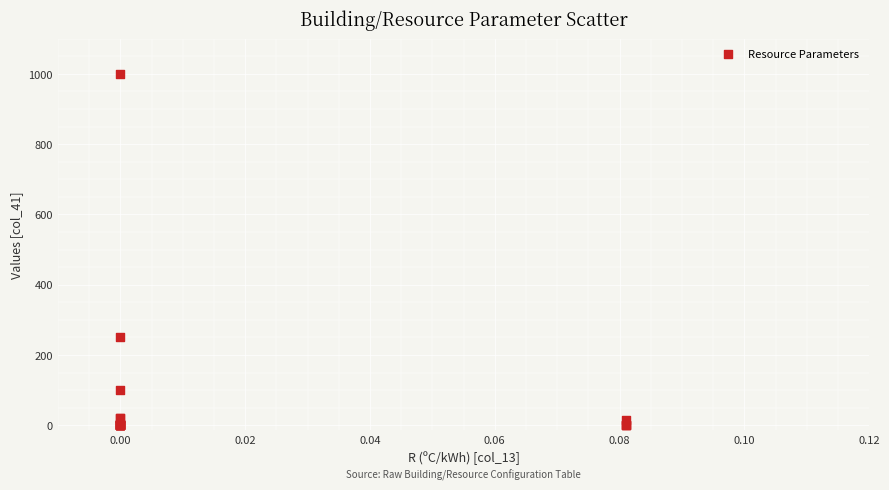

What Y value in the scatter plot is closest to 500?

250.0